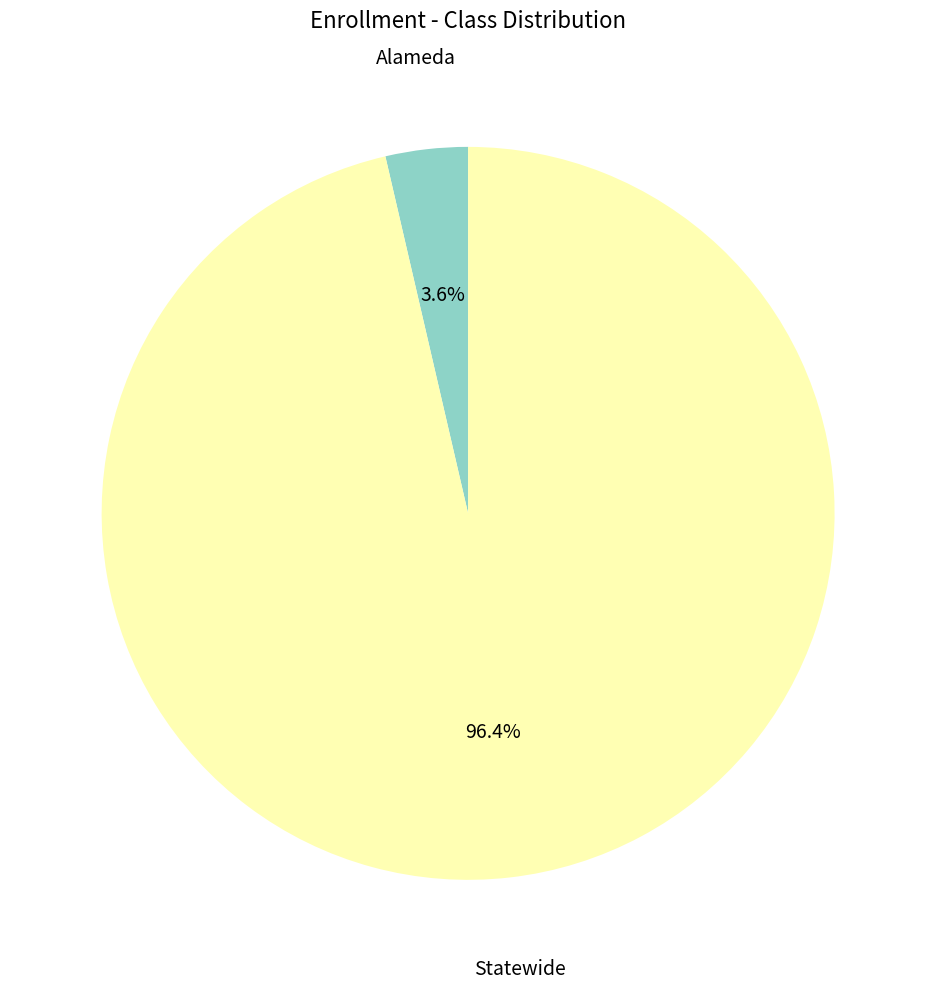

Does any single category account for the majority?

Yes